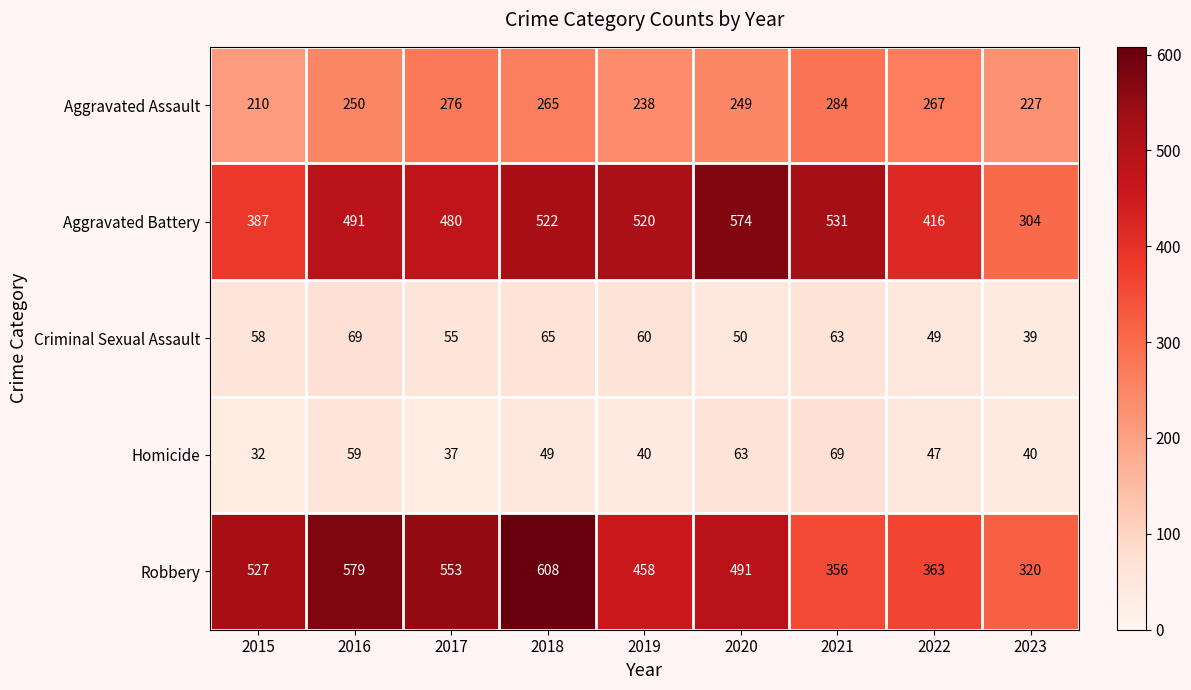

How many values in the Aggravated Battery series are below 491?

4